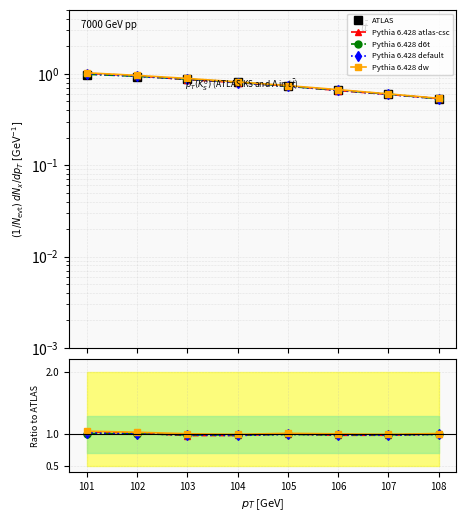

True or false: Pythia 6.428 atlas-csc has more than 0 points higher than both neighbors.

True